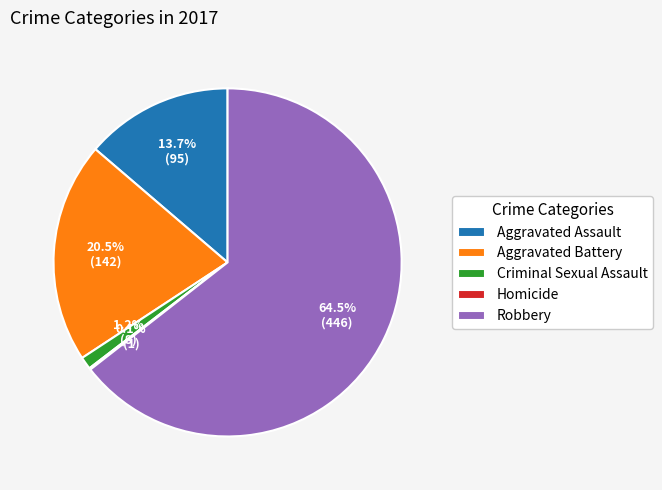

To the nearest percent, what is the average slice percentage?

20%